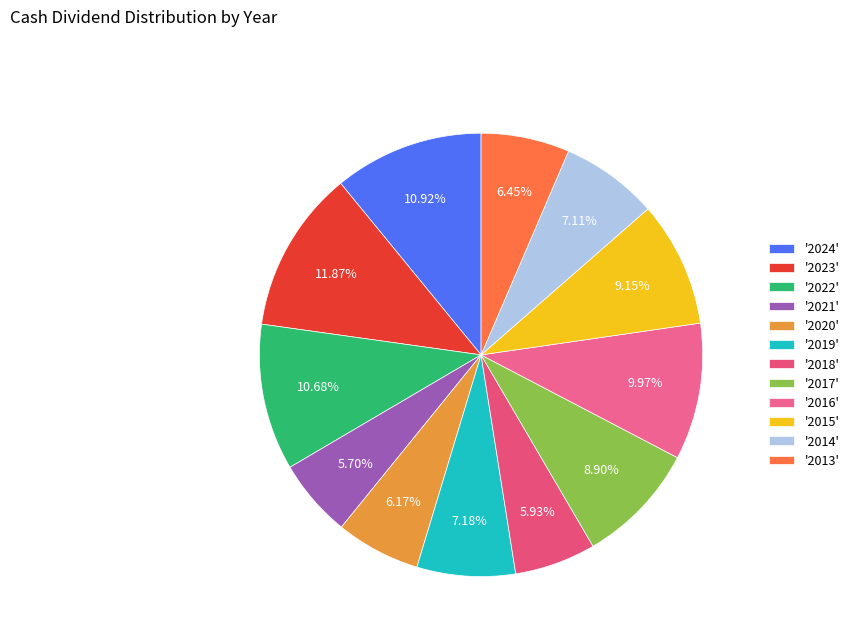

How many segments does this pie chart have?

12